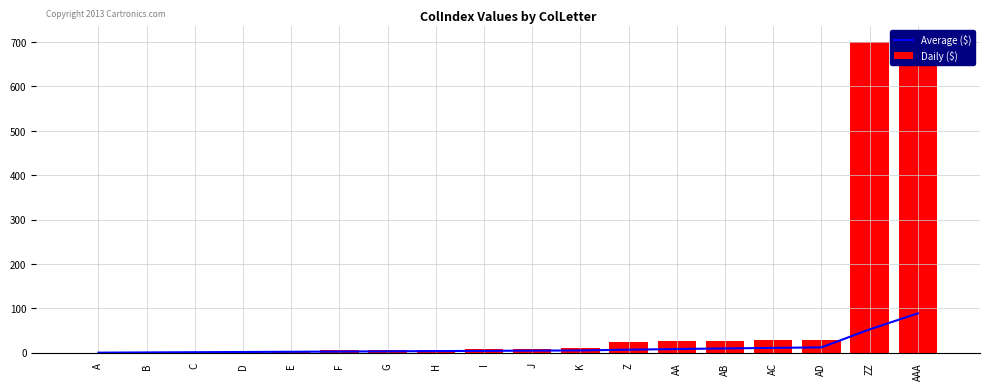

What is the difference between the Daily ($) values at AAA and E?

698.0